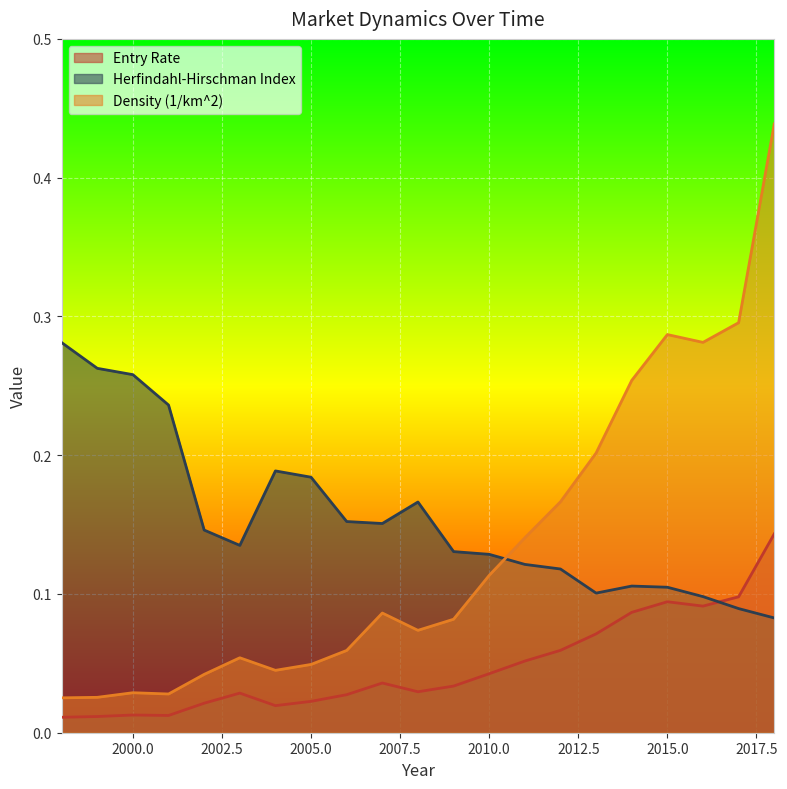

The value of Entry Rate at 2009 is 0.0. True or false?

True